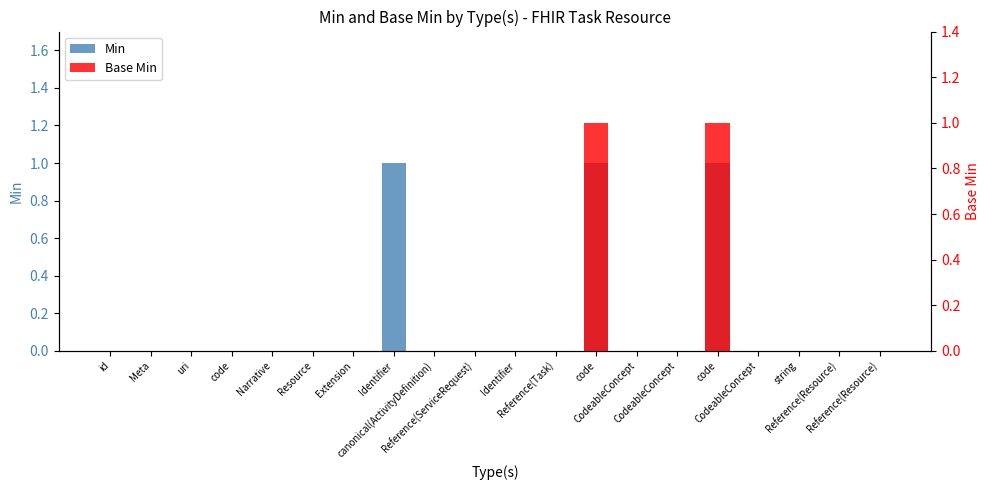

True or false: Base Min has a value of 2 at code.

False